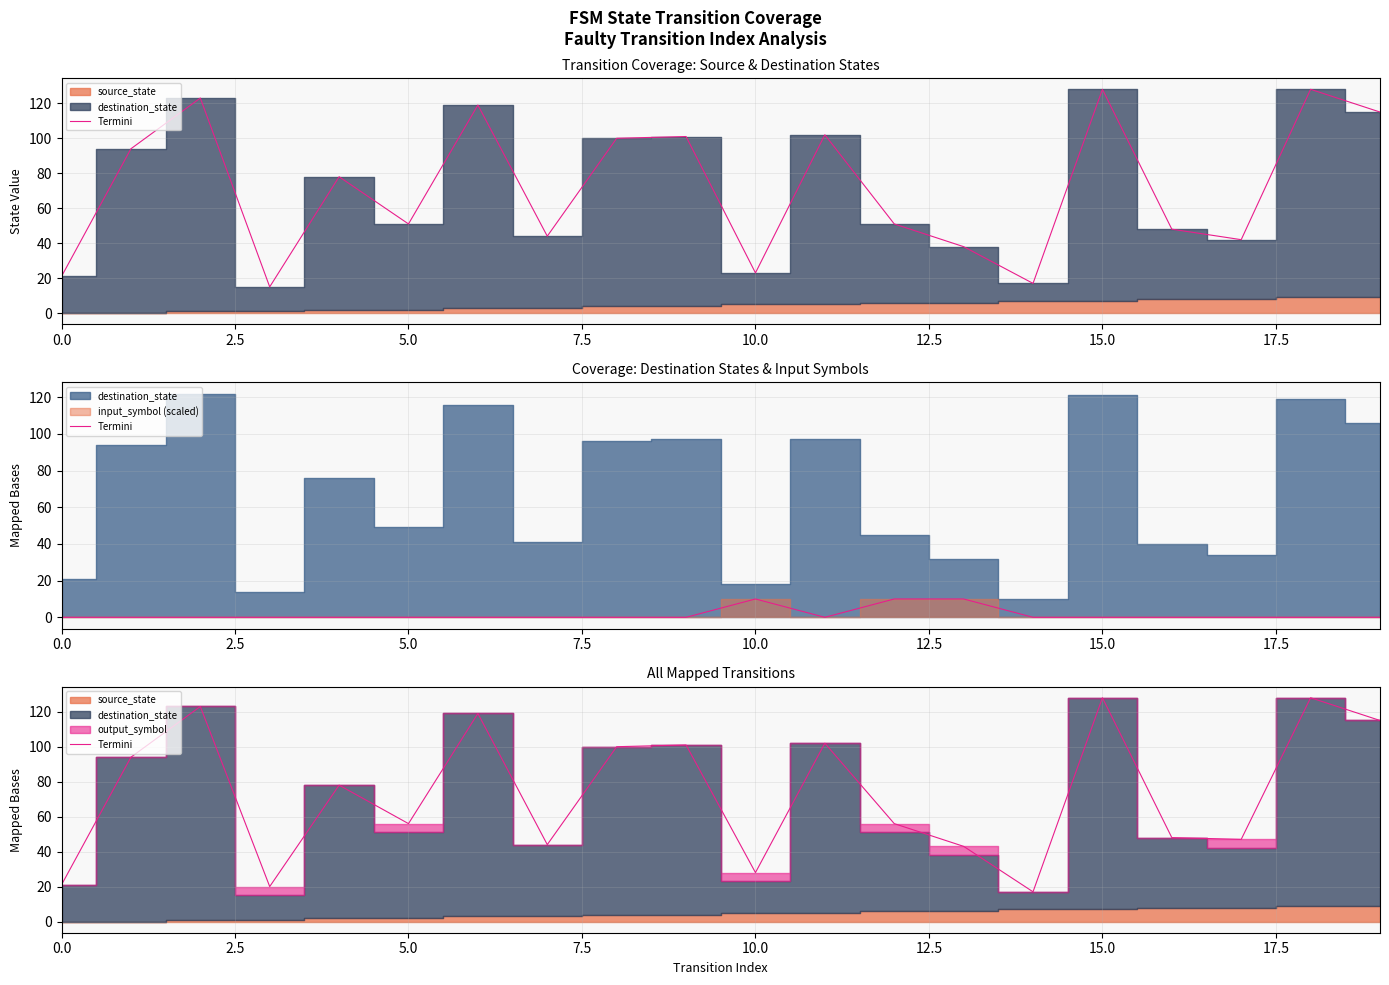

What is the sum of the values at 0.0 and 17.5?

65